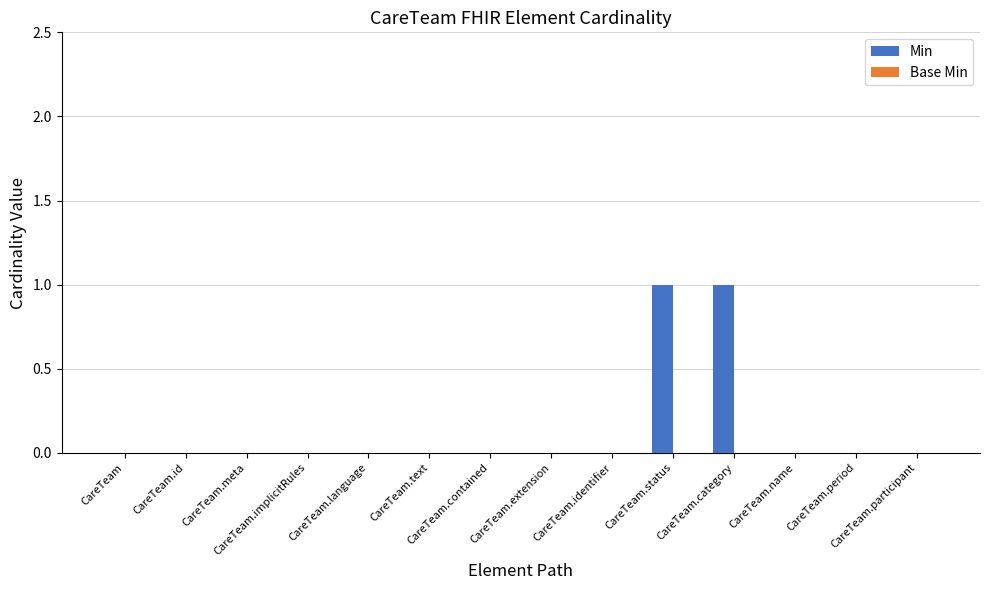

Are the bars horizontal?

No